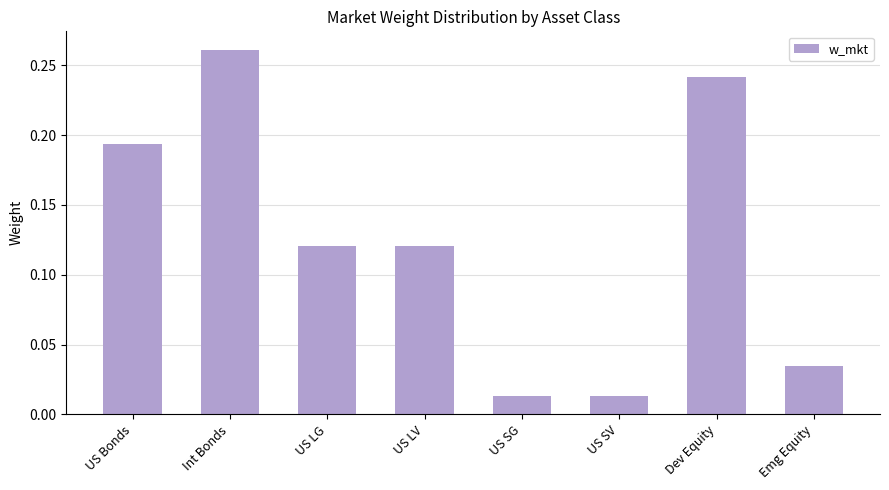

What is the label of the 2nd bar from the left?

Int Bonds